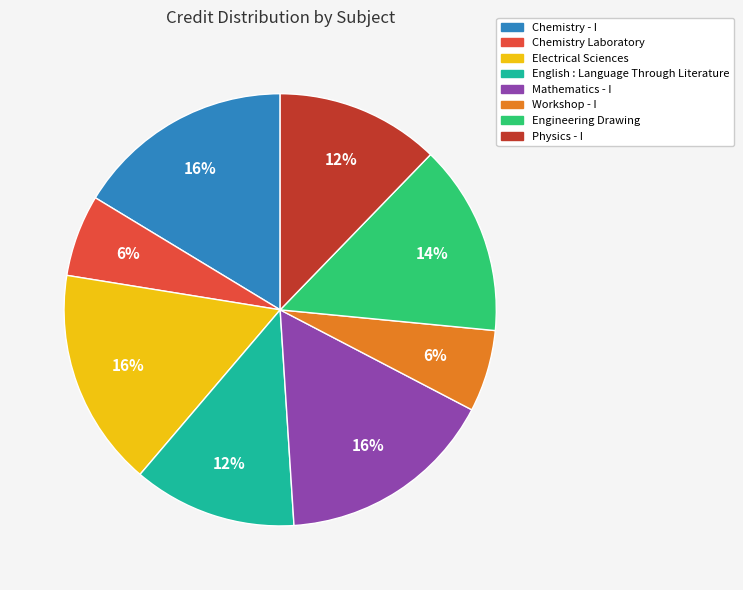

True or false: Chemistry Laboratory accounts for 6% of the total.

True